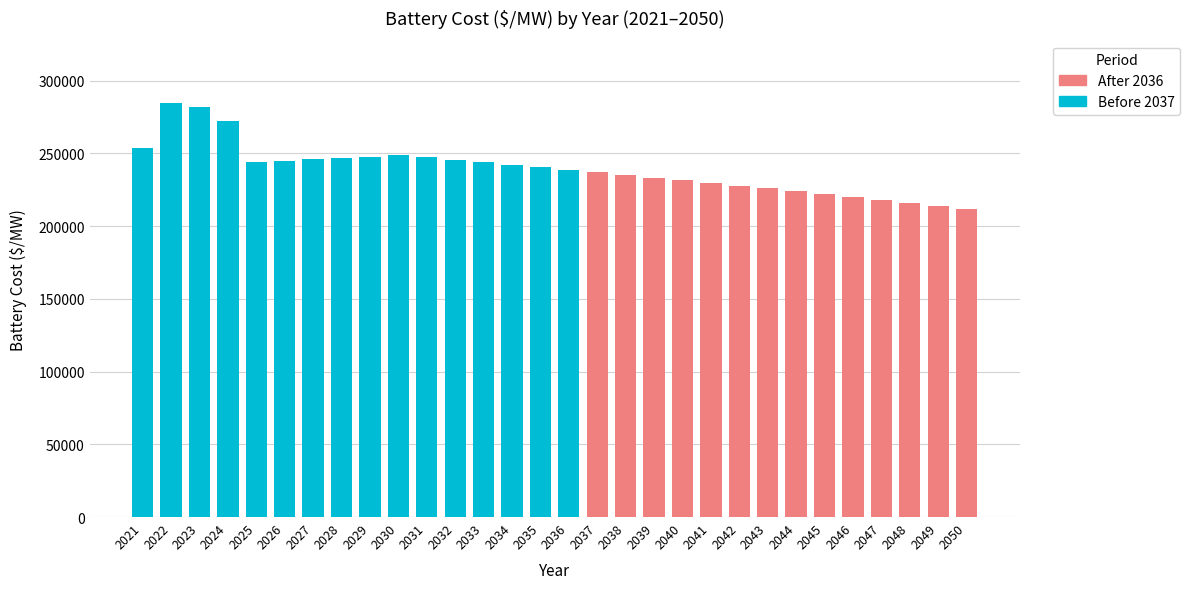

At which label does the data first exceed 240409?

2021